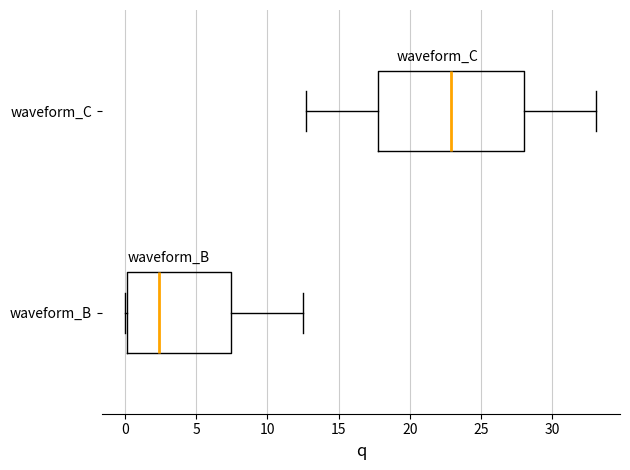

Which box is the widest, from its left edge to its right edge?

waveform_C